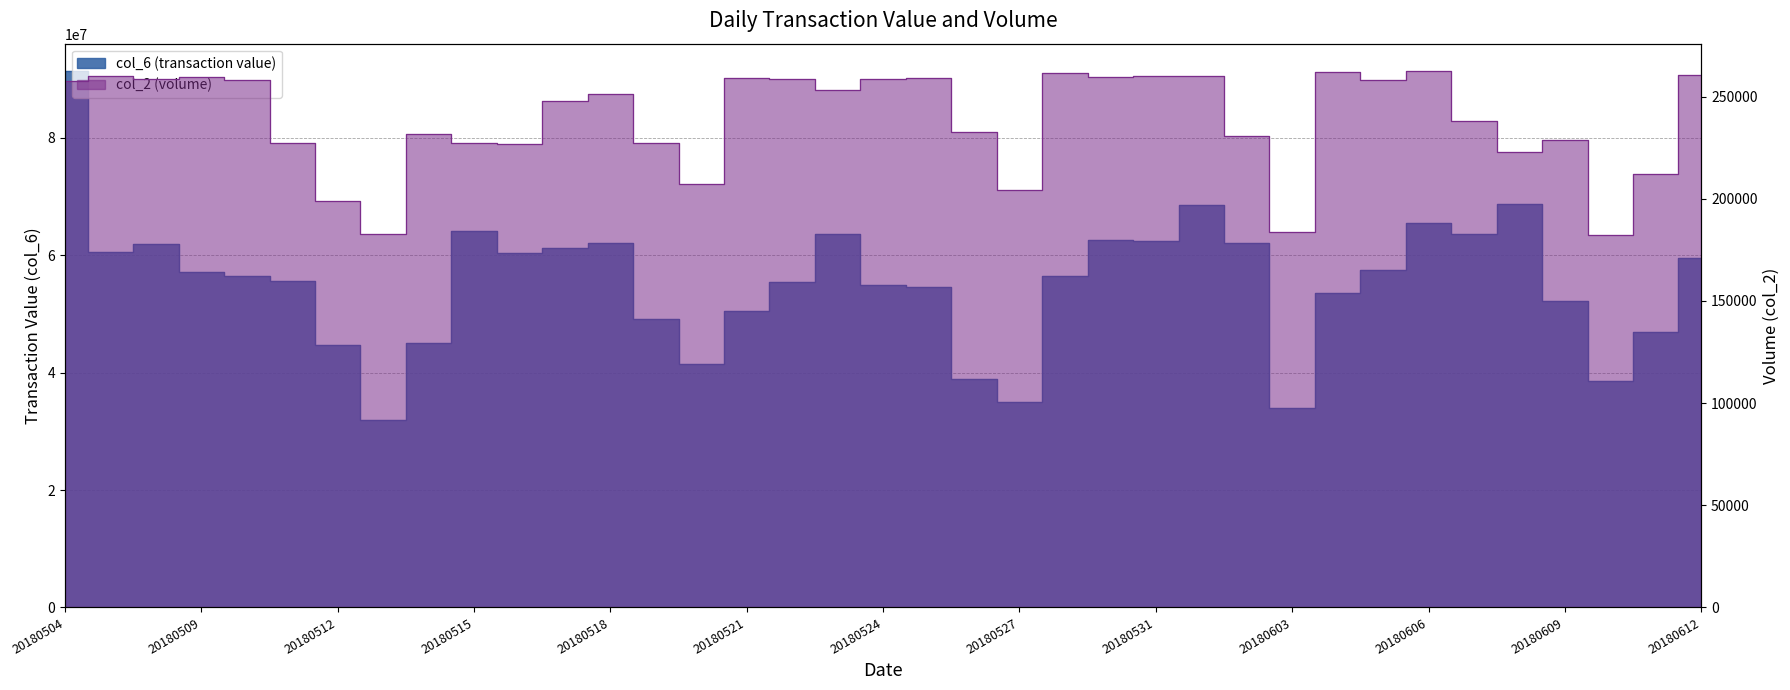

What is the maximum value shown in the chart?

91451550.0